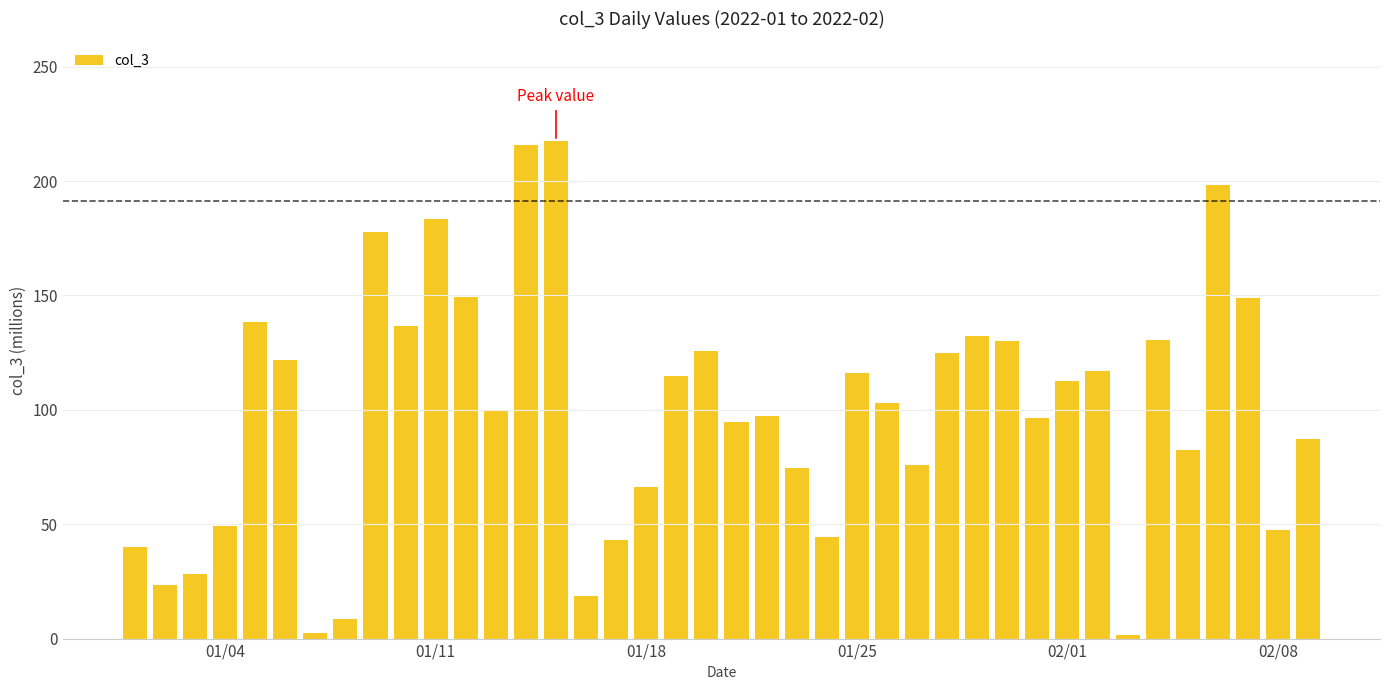

What is the value of the 23rd bar from the left?

74.7